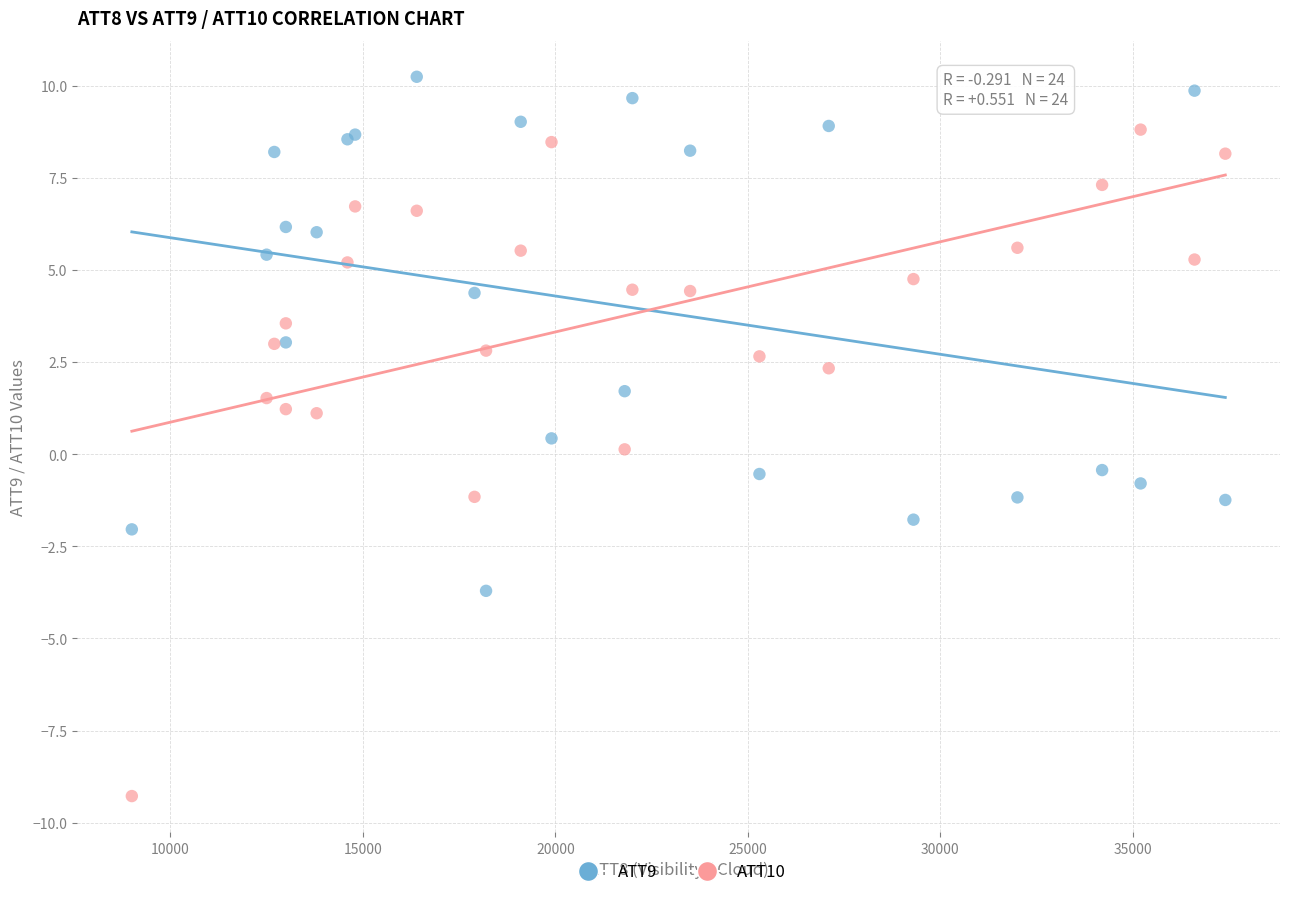

Which series contains the highest Y value?

ATT9